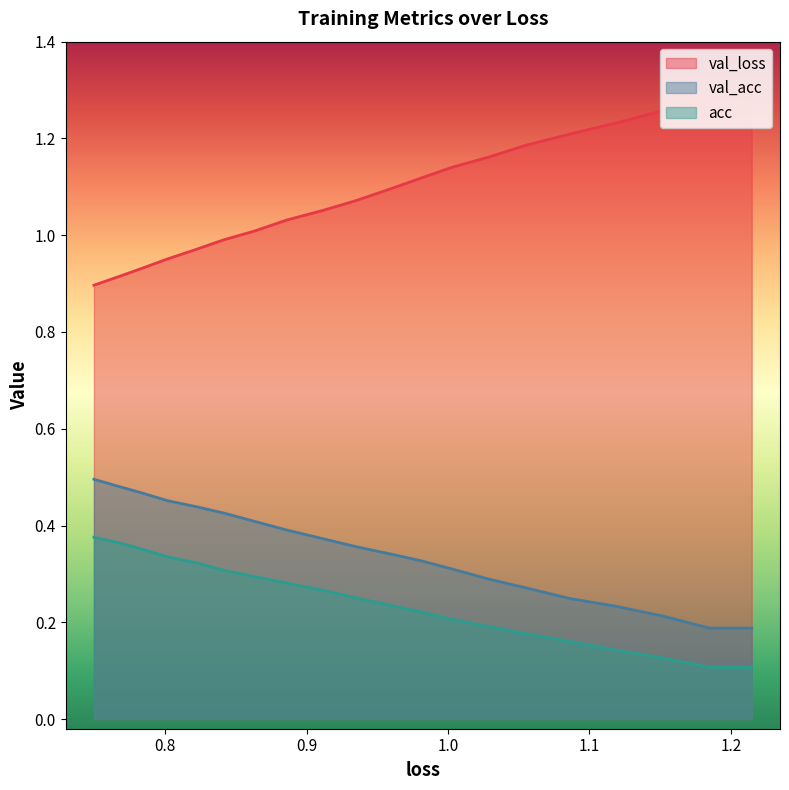

Which series has the largest total across all categories?

val_loss